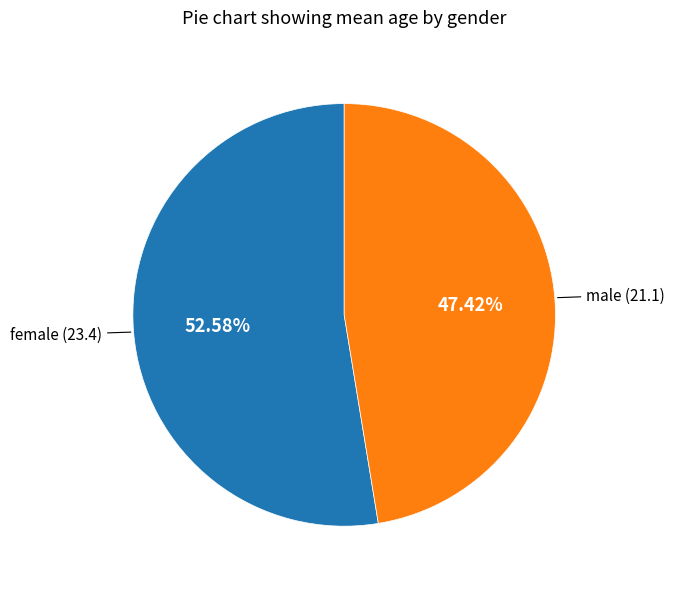

Is there any slice that represents more than half of the pie?

Yes